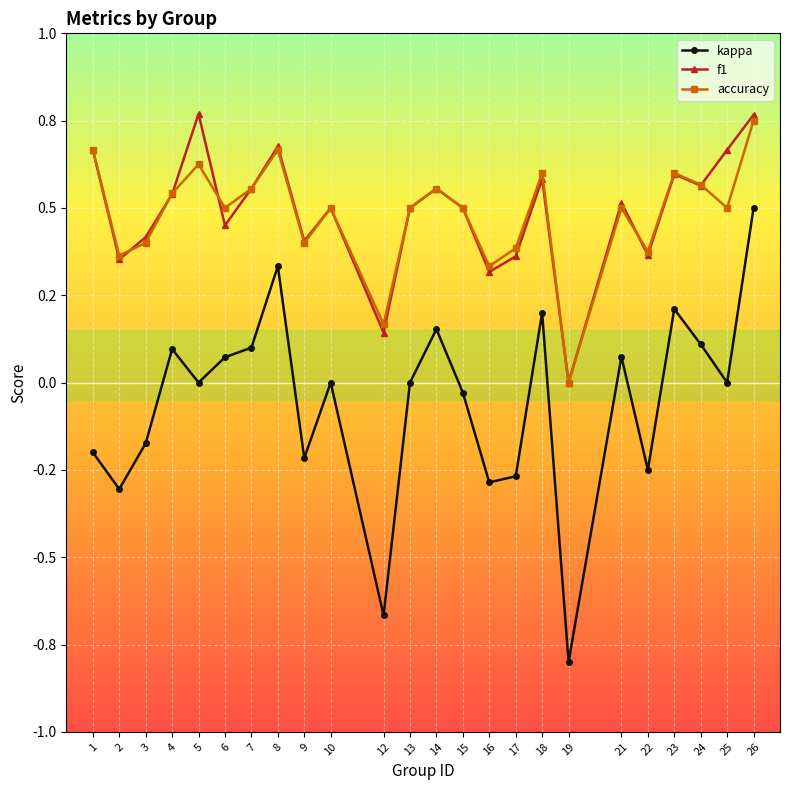

True or false: kappa and accuracy intersect in this chart.

False